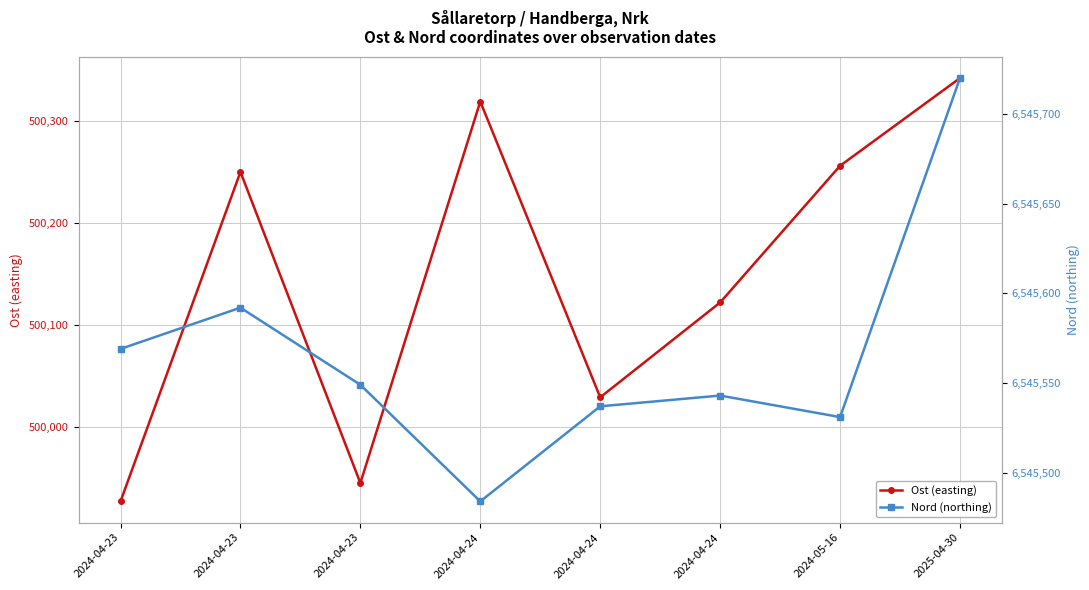

What is the maximum value shown in the chart?

6545720